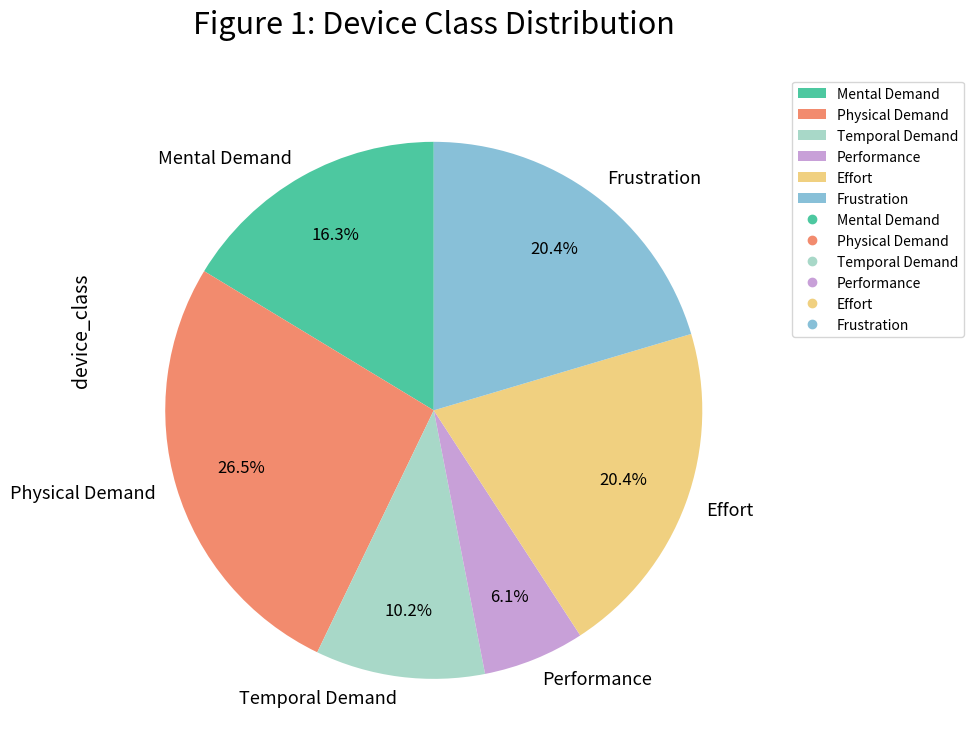

What is the ratio of the value at Temporal Demand to the value at Effort?

0.5